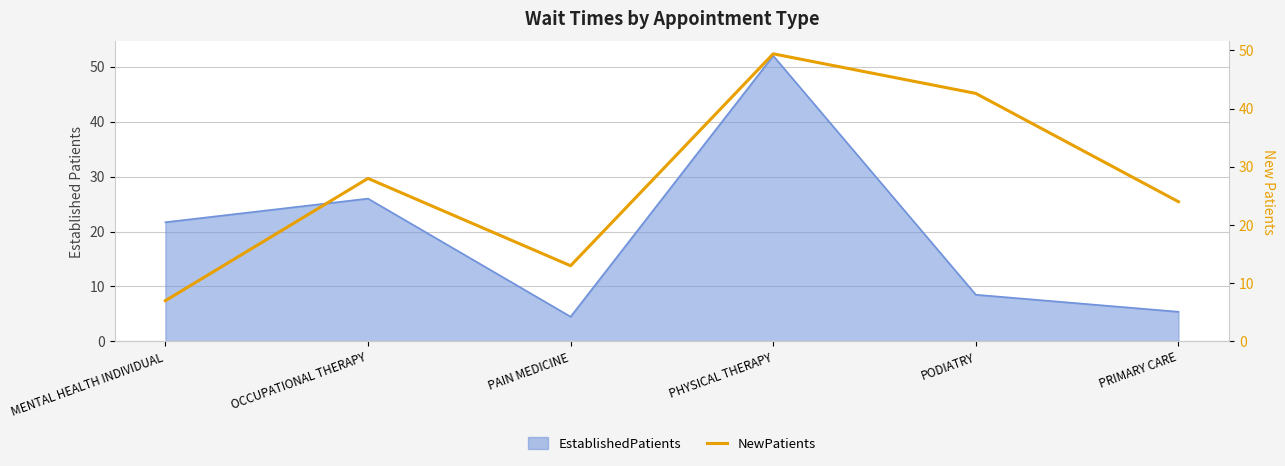

How many interior local peaks (higher than both neighbors) does the data have?

2